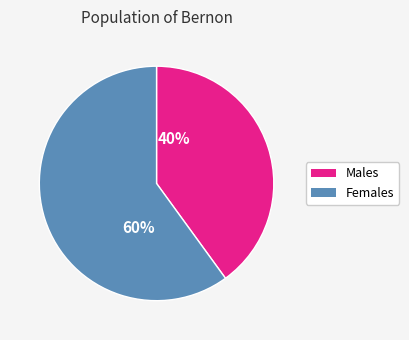

Is there a majority slice in this chart?

Yes